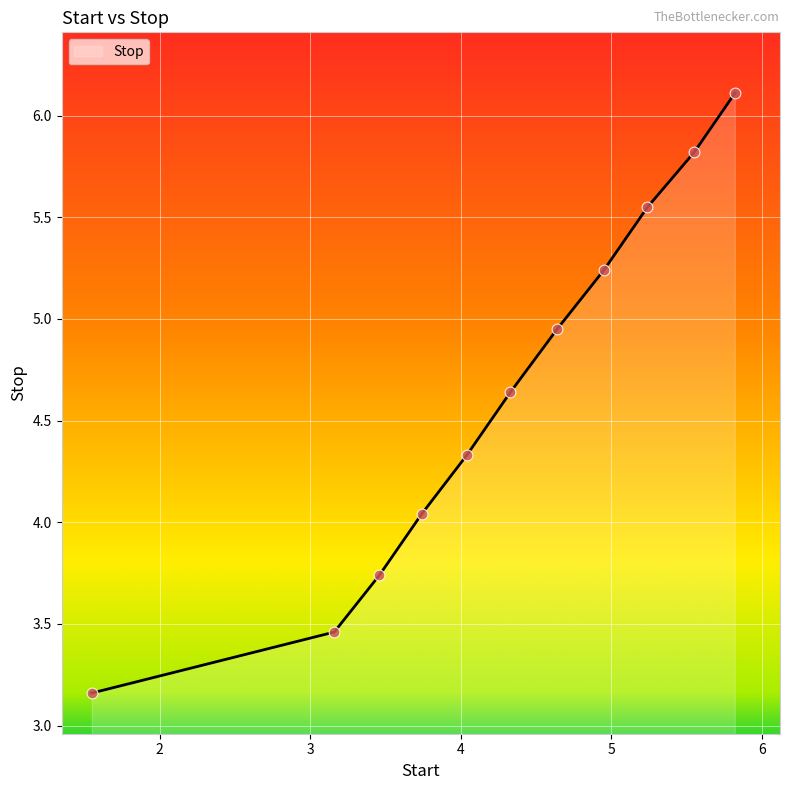

What is the greatest value displayed?

6.1